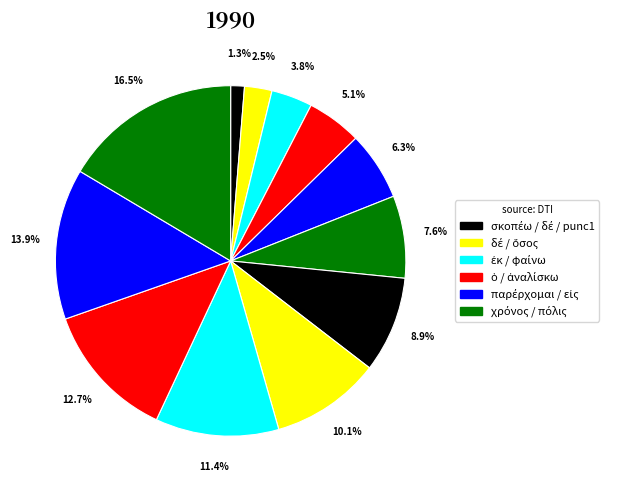

Rank the categories by value from highest to lowest.

πόλις, εἰς, ἀναλίσκω, φαίνω, ὅσος, punc1, χρόνος, παρέρχομαι, ὁ, ἐκ, δέ, σκοπέω